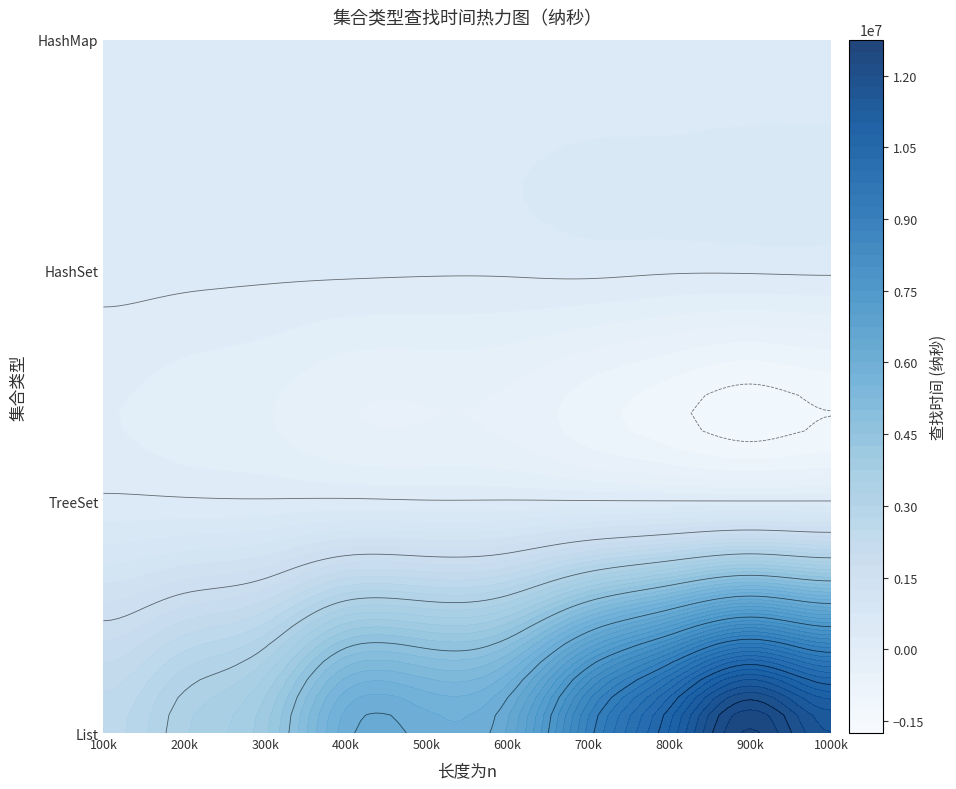

True or false: List has a value of 1796208 at 4.

False